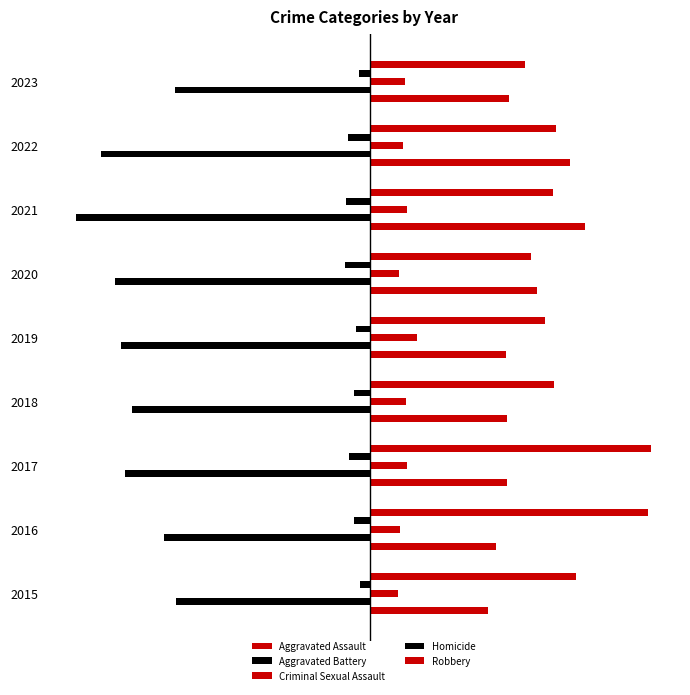

What are all the series names shown in the legend?

Aggravated Assault, Aggravated Battery, Criminal Sexual Assault, Homicide, Robbery